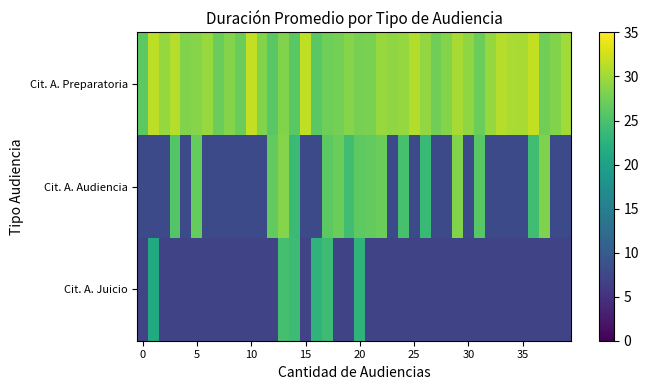

Which series has the largest total across all categories?

Cit. A. Preparatoria